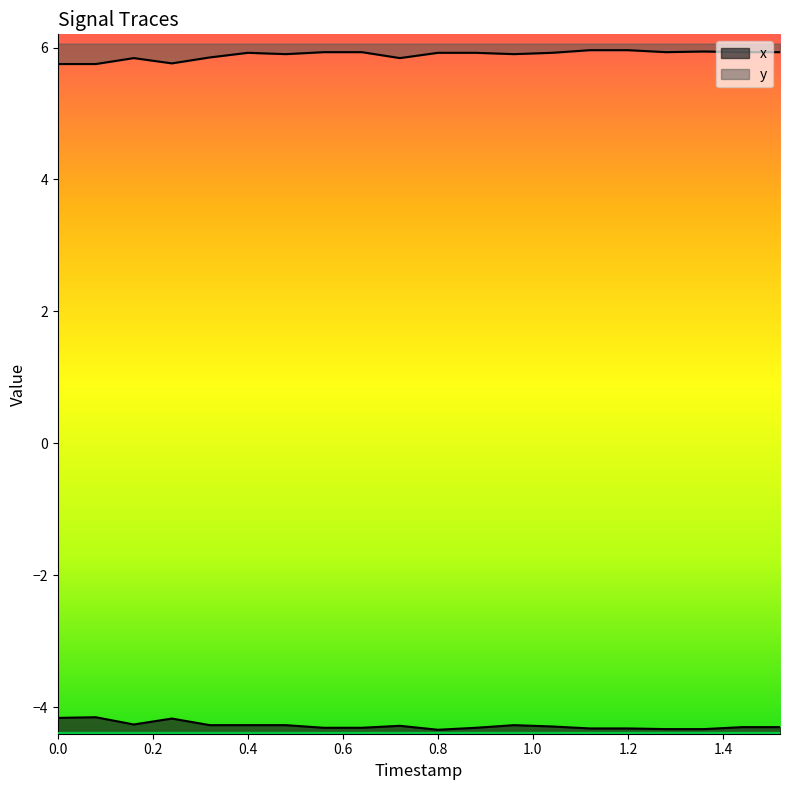

True or false: y and x intersect in this chart.

False